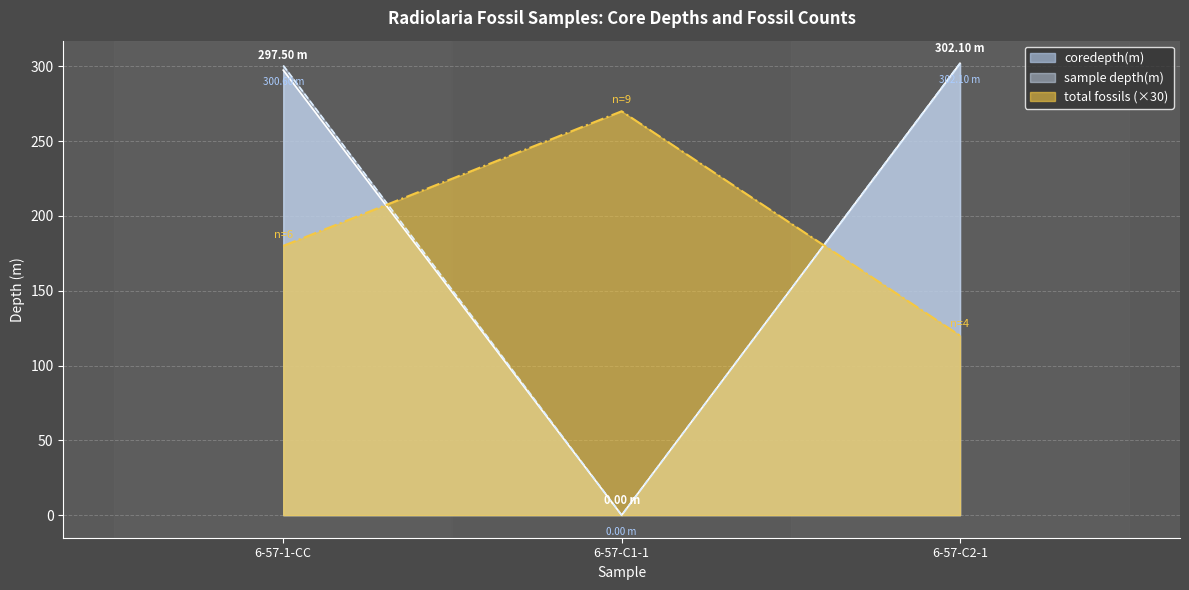

How many data points does each series have?

3